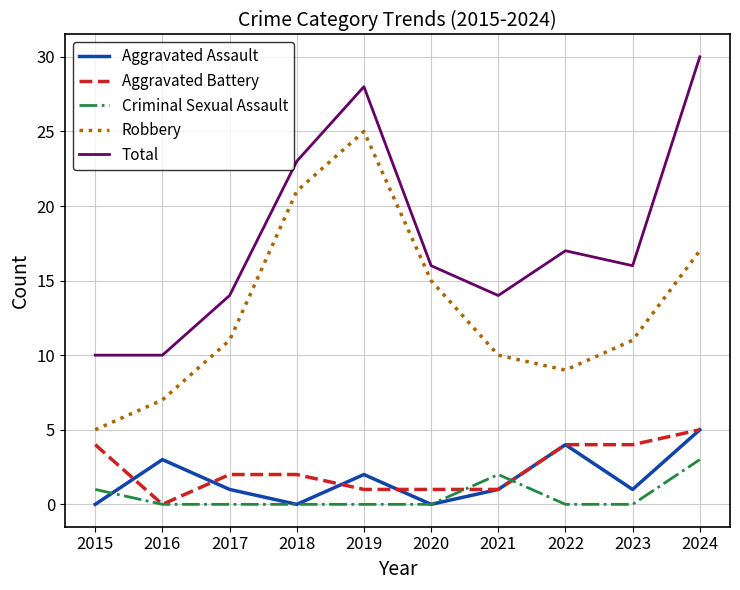

What is the greatest value displayed?

30